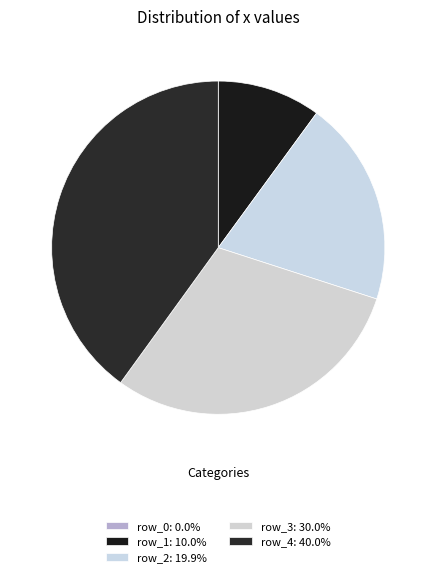

Is row_3 the majority of the pie?

No